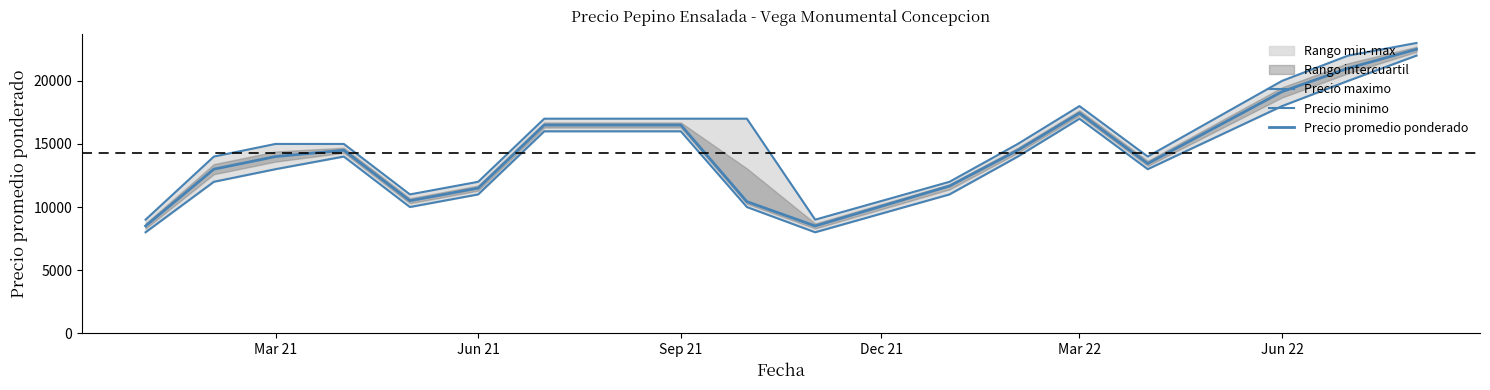

How many series are shown in this chart?

3